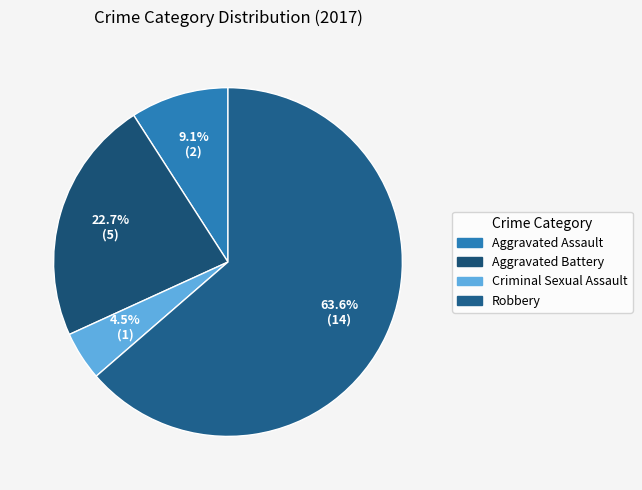

Which has a higher value, Criminal Sexual Assault or Aggravated Battery?

Aggravated Battery